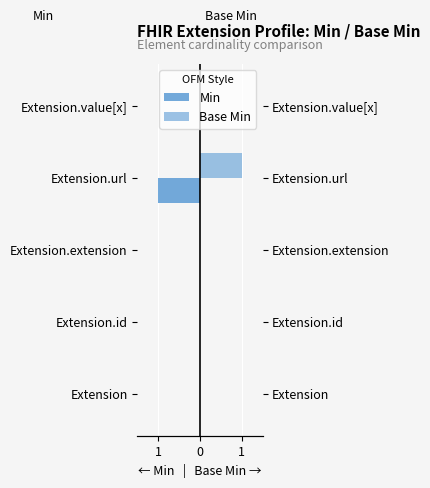

What is the difference between the maximum and minimum values in the Base Min series?

1